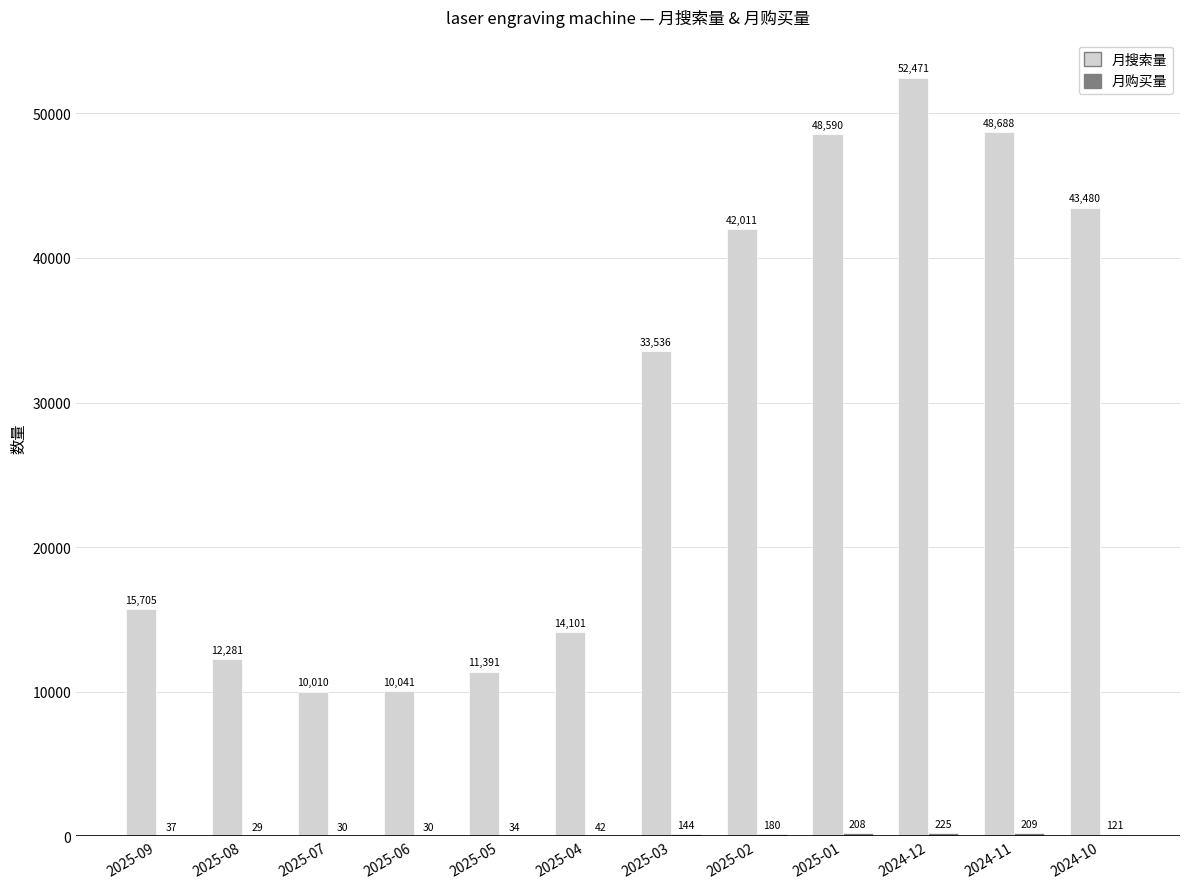

True or false: 月搜索量 has a value of 8416 at 2025-08.

False